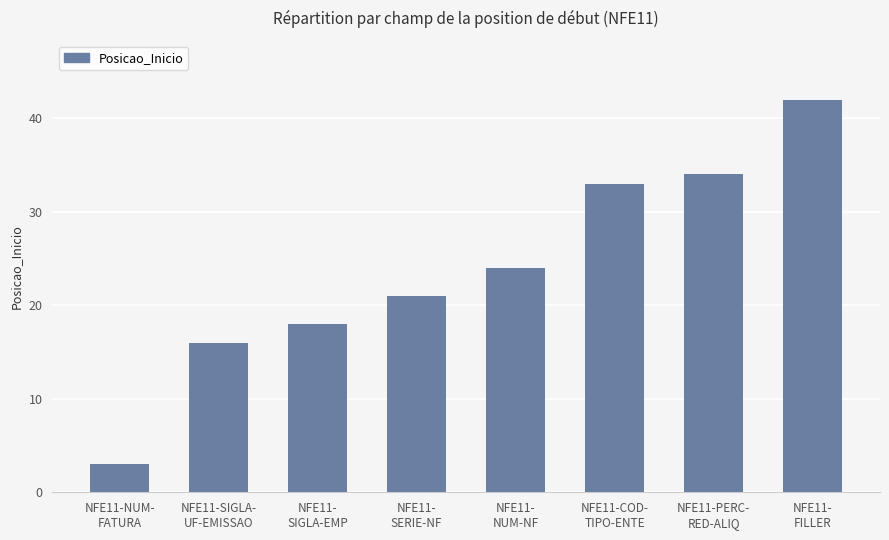

List the labels in order of value, smallest first.

NFE11-NUM-
FATURA, NFE11-SIGLA-
UF-EMISSAO, NFE11-
SIGLA-EMP, NFE11-
SERIE-NF, NFE11-
NUM-NF, NFE11-COD-
TIPO-ENTE, NFE11-PERC-
RED-ALIQ, NFE11-
FILLER